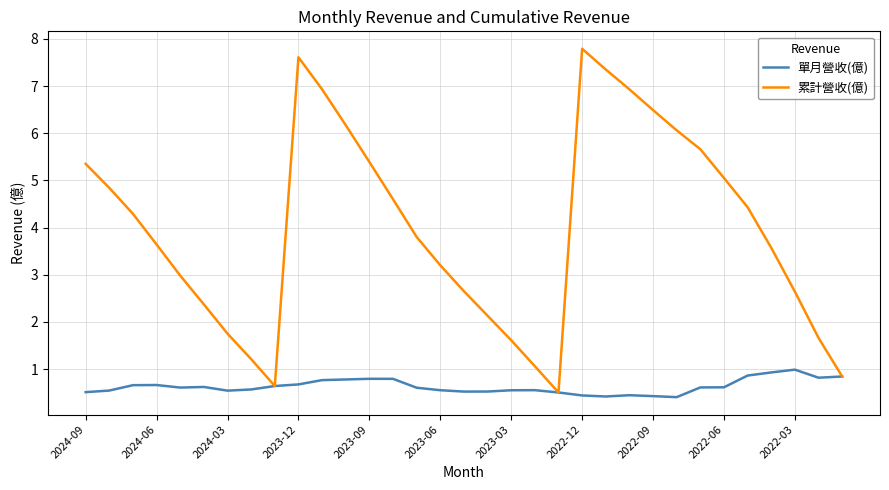

Which series has the widest spread of values?

累計營收(億)